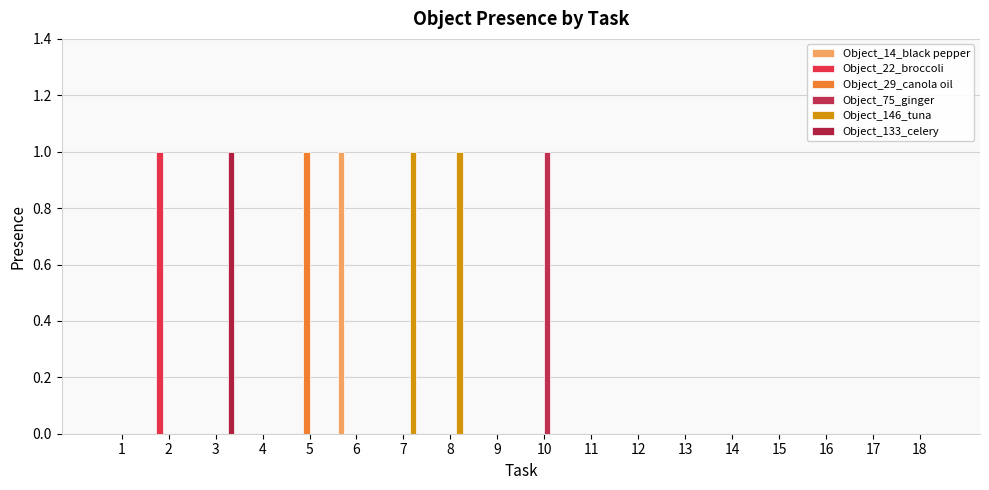

Which series has the largest range (max minus min)?

Object_14_black pepper